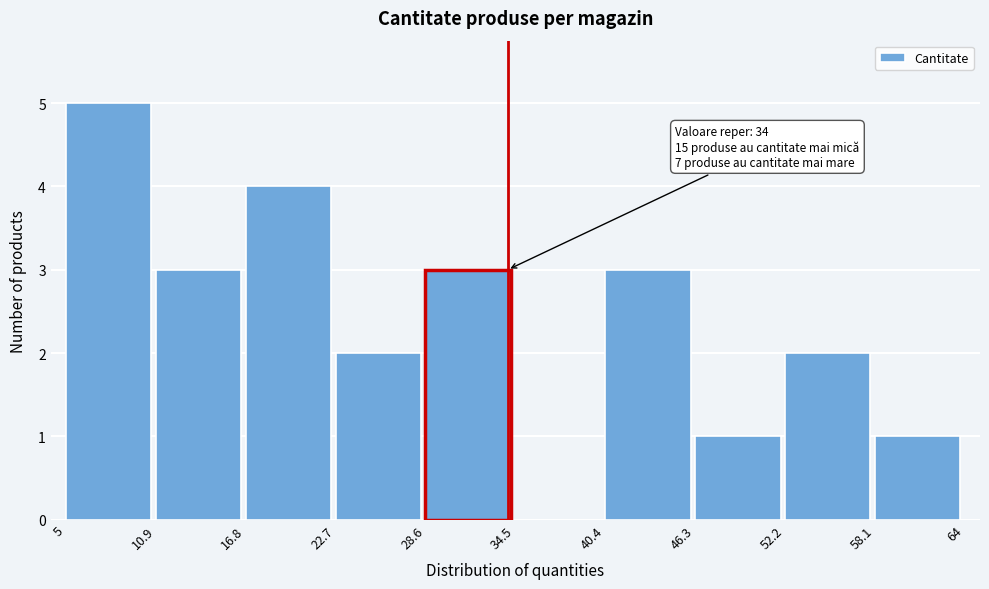

Which range on the x-axis has the tallest bar?

5 to 10.9